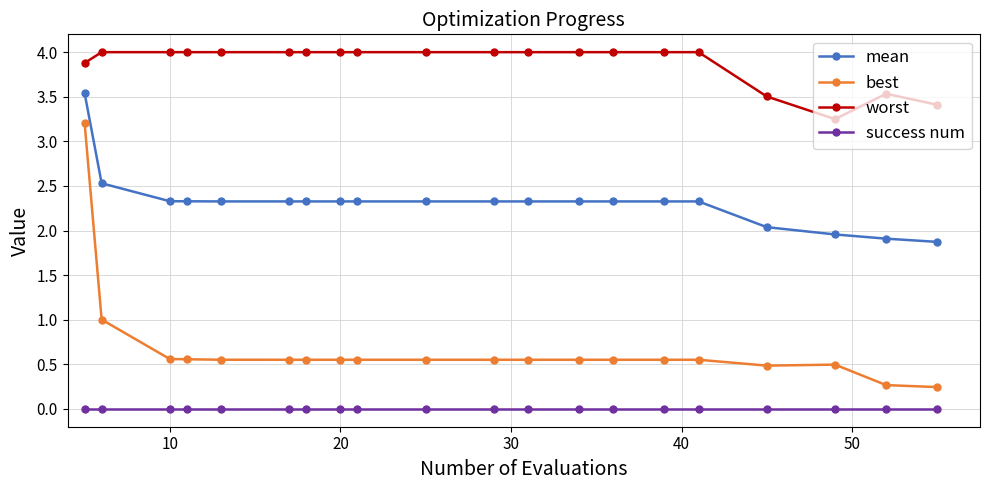

List the series in order of their overall mean, highest first.

worst, mean, best, success num